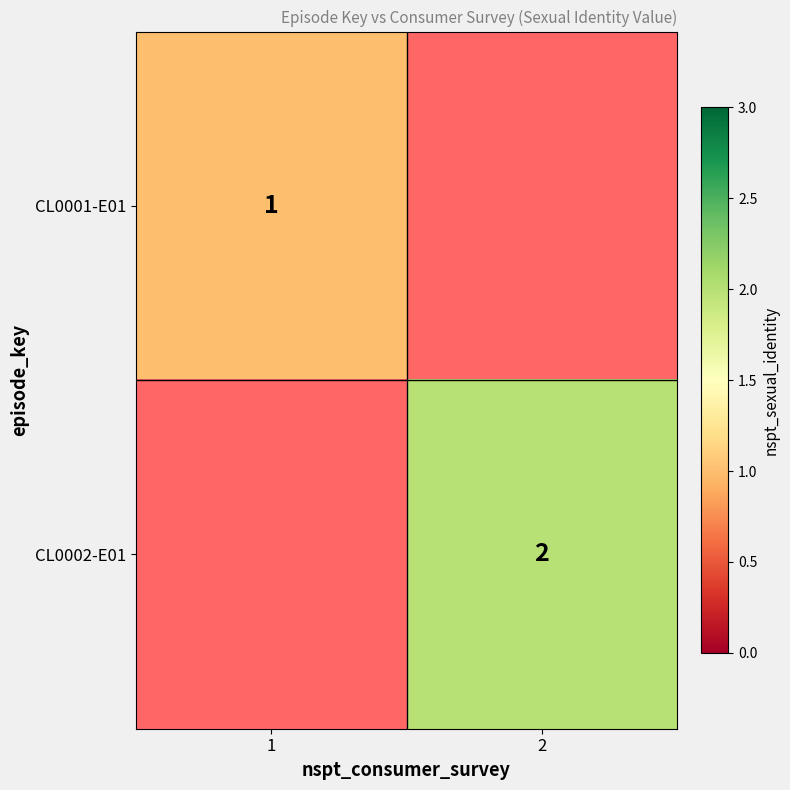

How many series are shown in this chart?

2